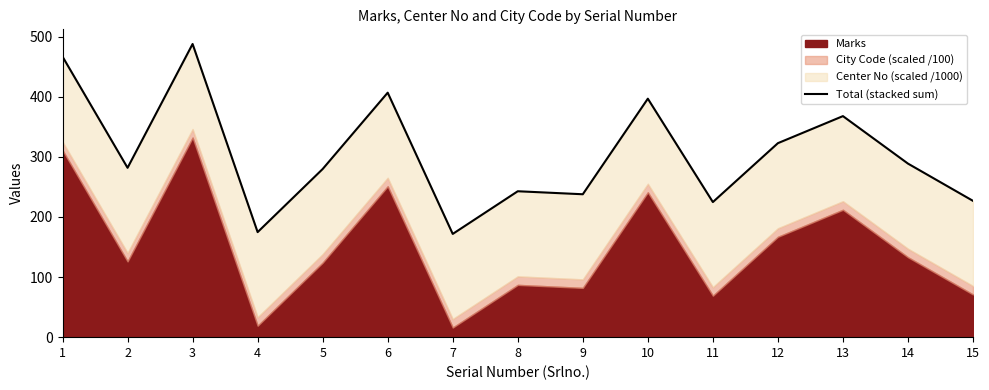

How many interior local peaks (higher than both neighbors) does the data have?

5